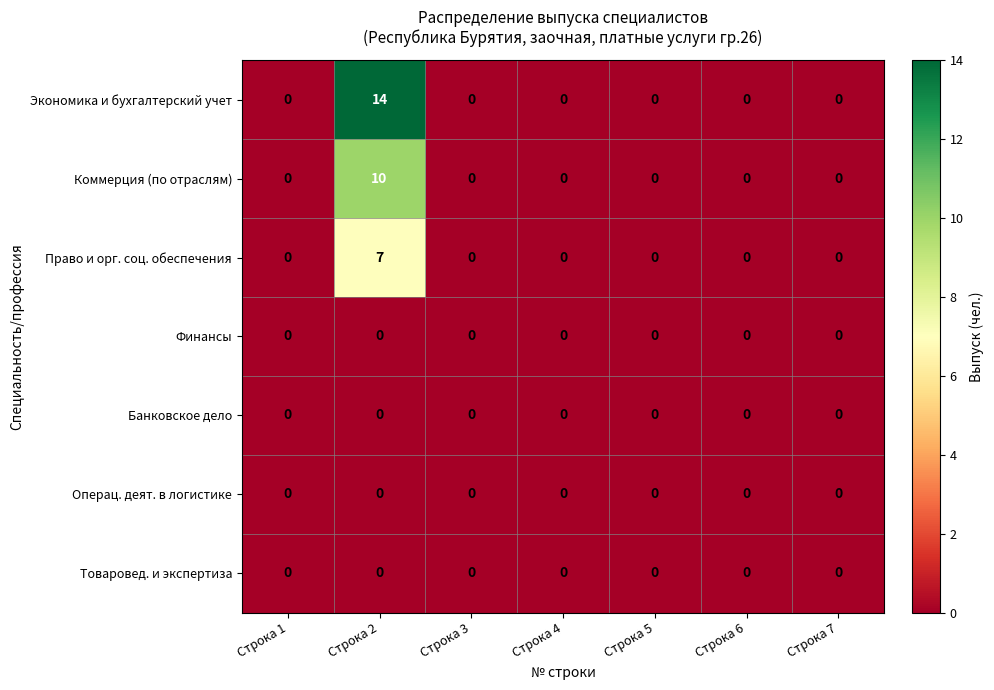

What is the maximum value for Коммерция (по отраслям)?

10